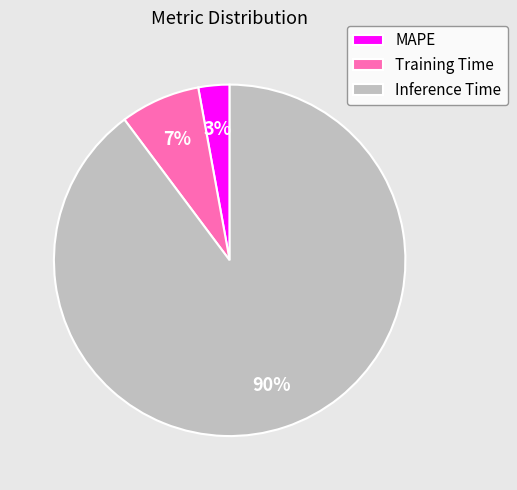

Between MAPE and Training Time, which is larger?

Training Time